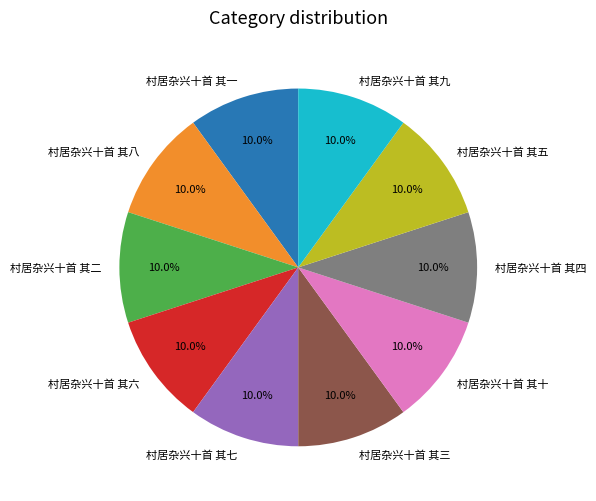

Does any single category account for the majority?

No